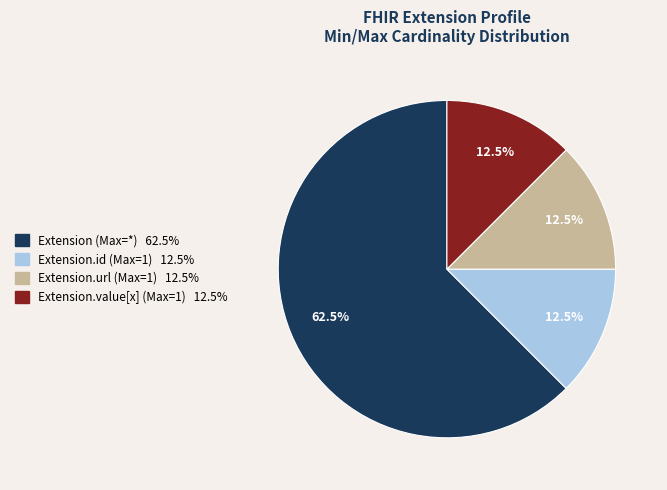

Does any single category account for the majority?

Yes